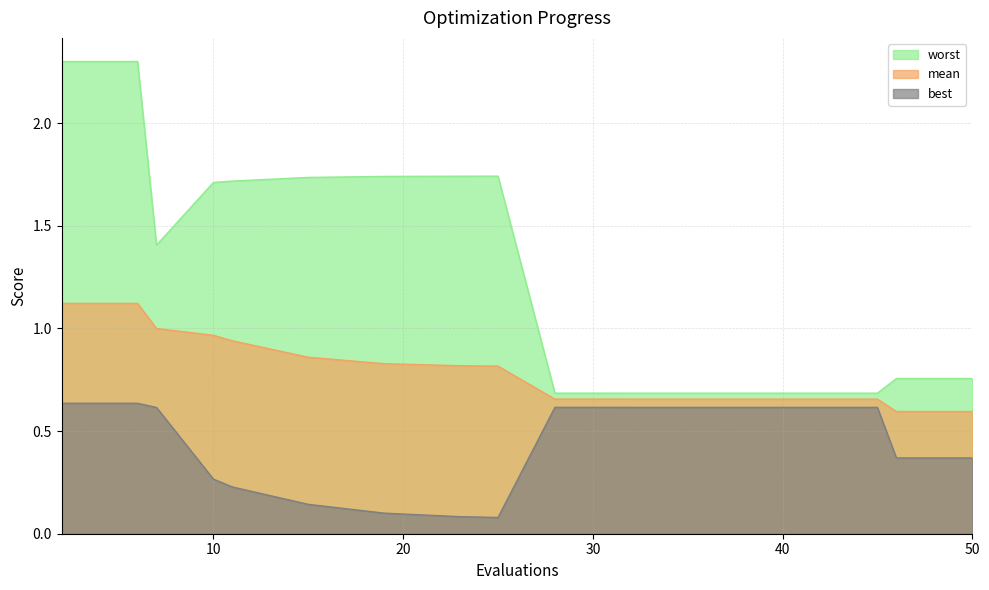

How many lines are shown in the chart?

3